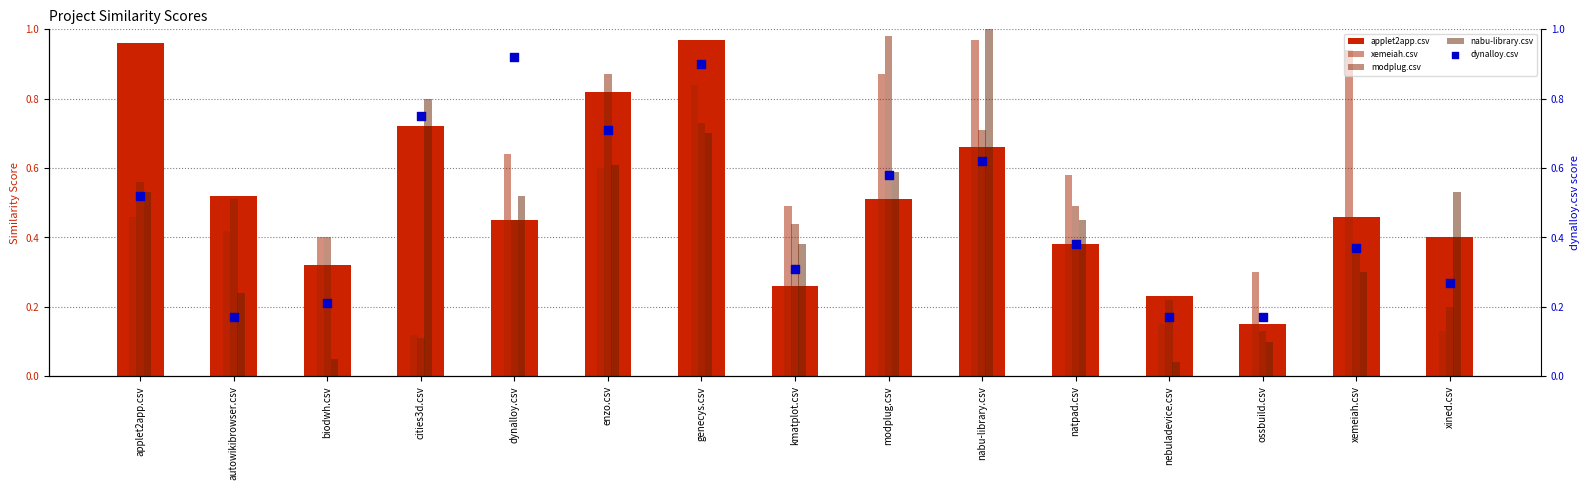

Which series contains the highest Y value?

nabu-library.csv